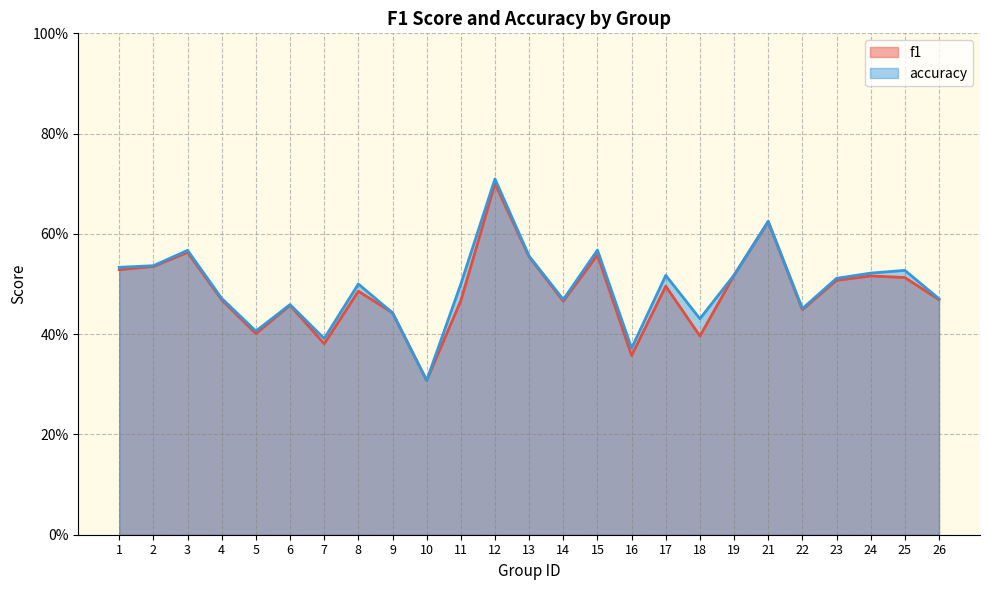

Which label corresponds to the largest value in the chart?

12